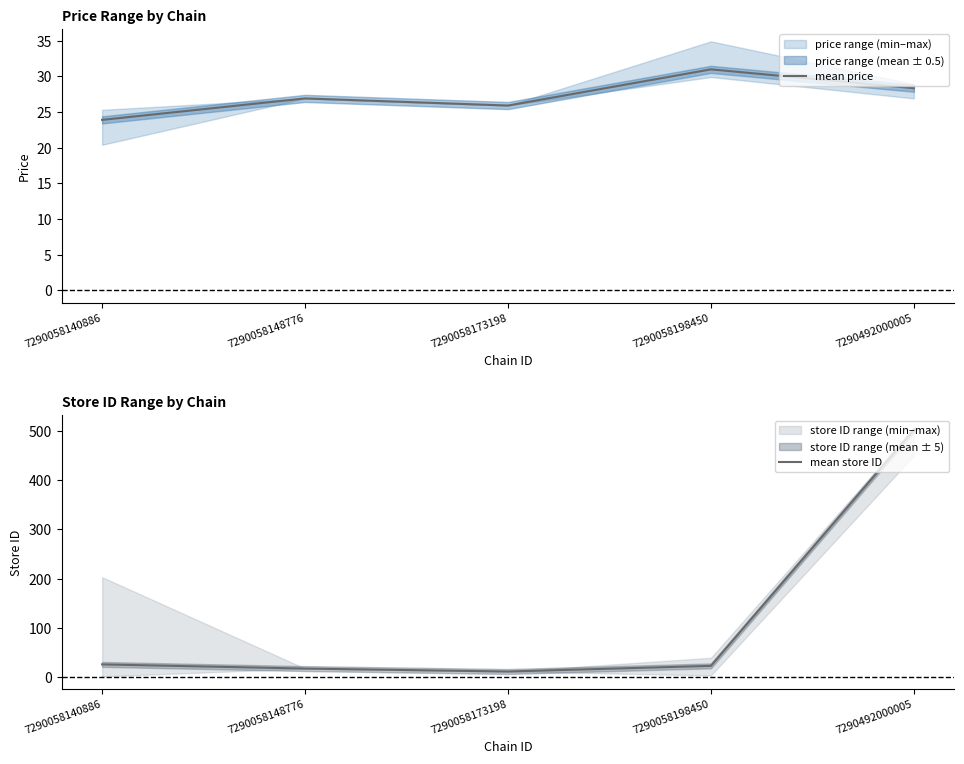

Which category has the highest value in the mean store ID series?

7290492000005